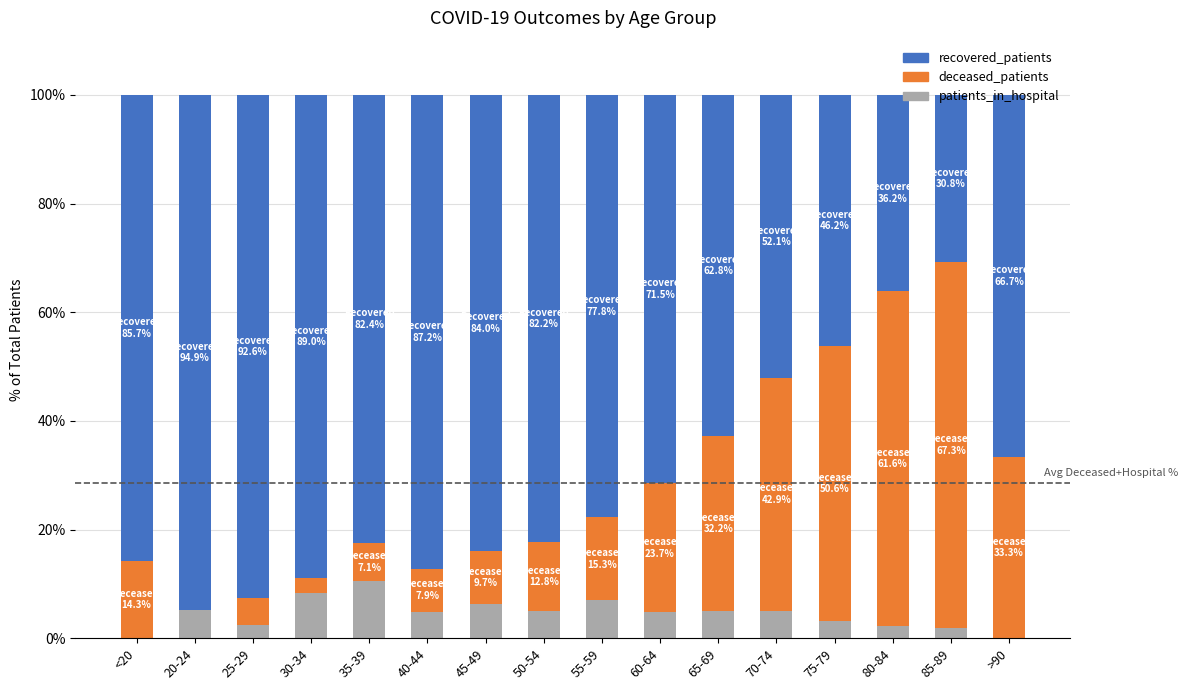

How many distinct data groups are displayed?

3